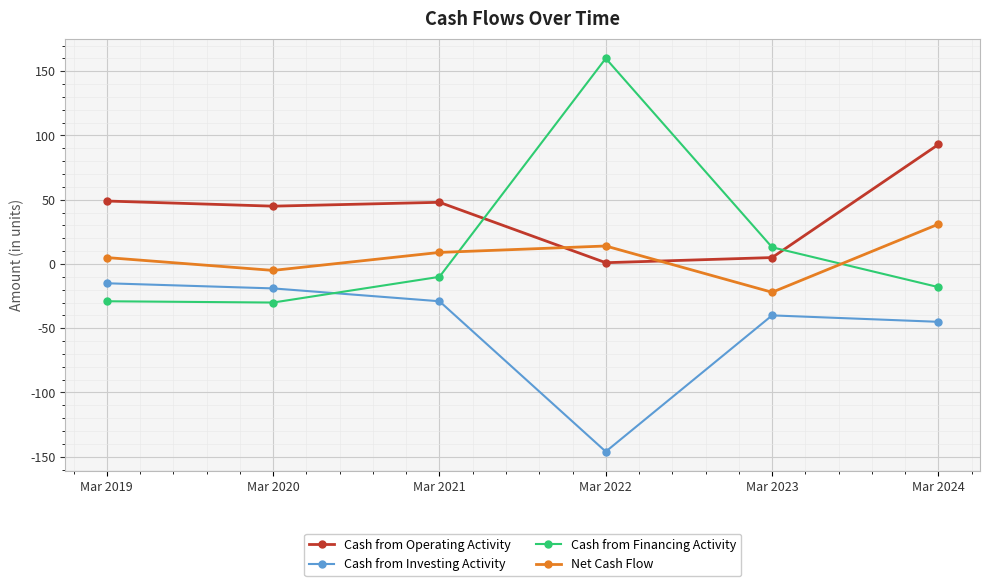

How many values in the Cash from Financing Activity series are below -10?

3